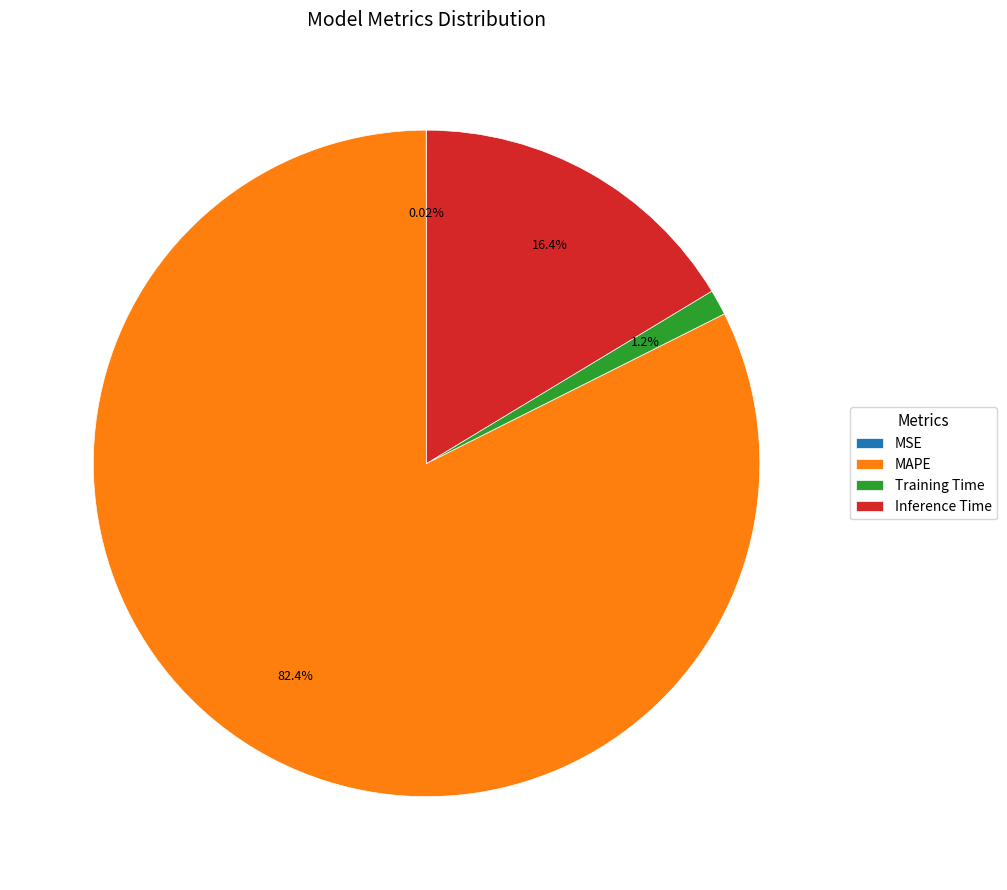

To the nearest percent, what portion does Training Time represent?

1%